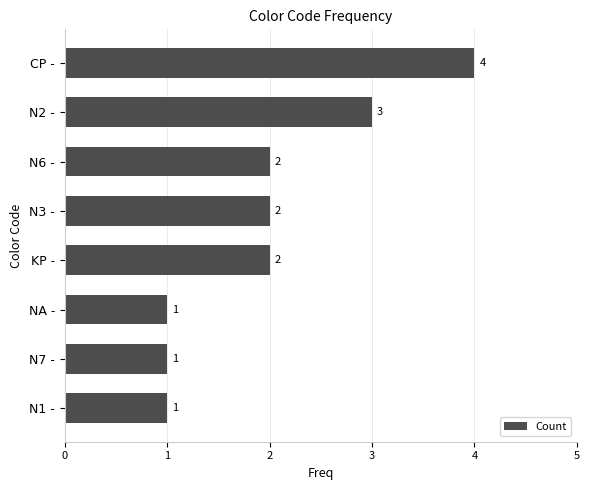

What is the sum of all values?

16